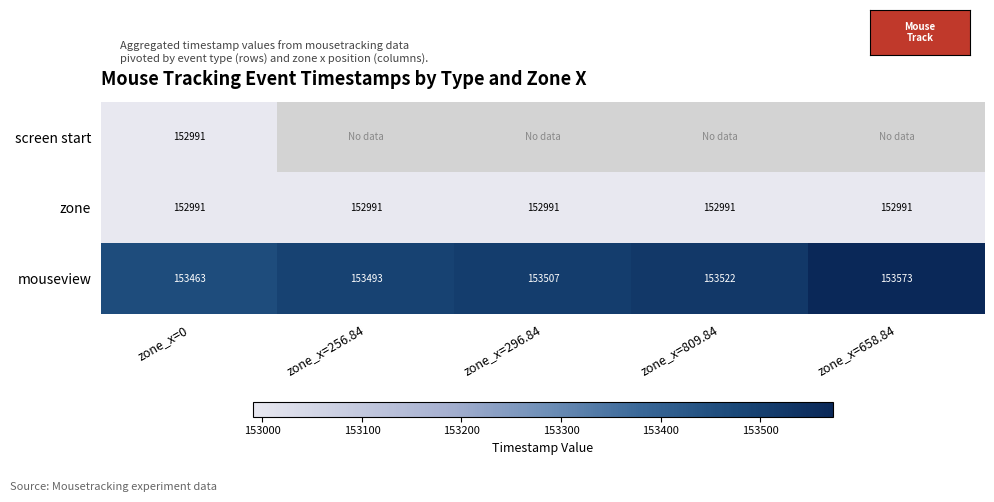

List the labels in order of mouseview value, smallest first.

zone_x=0, zone_x=256.84, zone_x=296.84, zone_x=809.84, zone_x=658.84